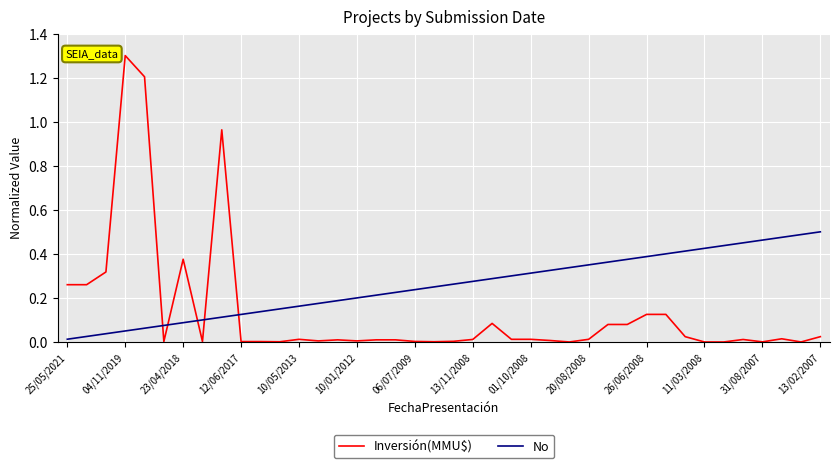

How many series are shown in this chart?

2